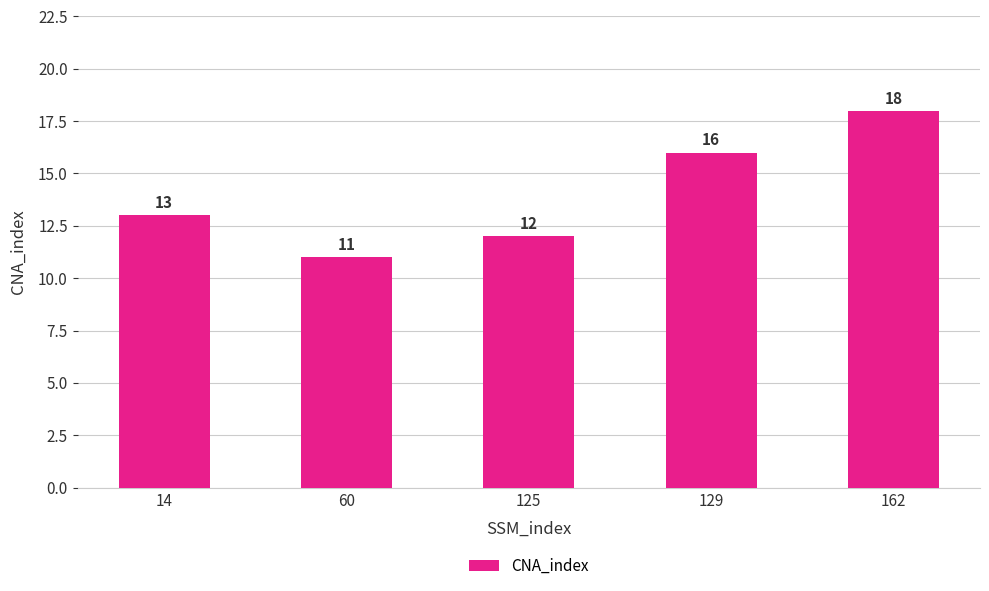

What is the approximate value at 14?

13